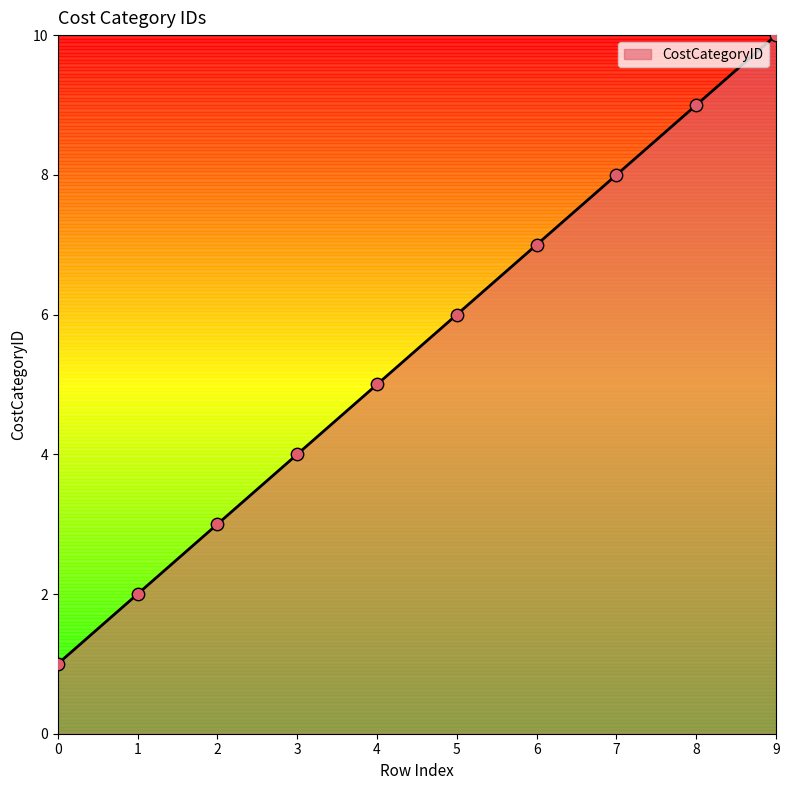

What is the change in value from 4 to 7?

+3